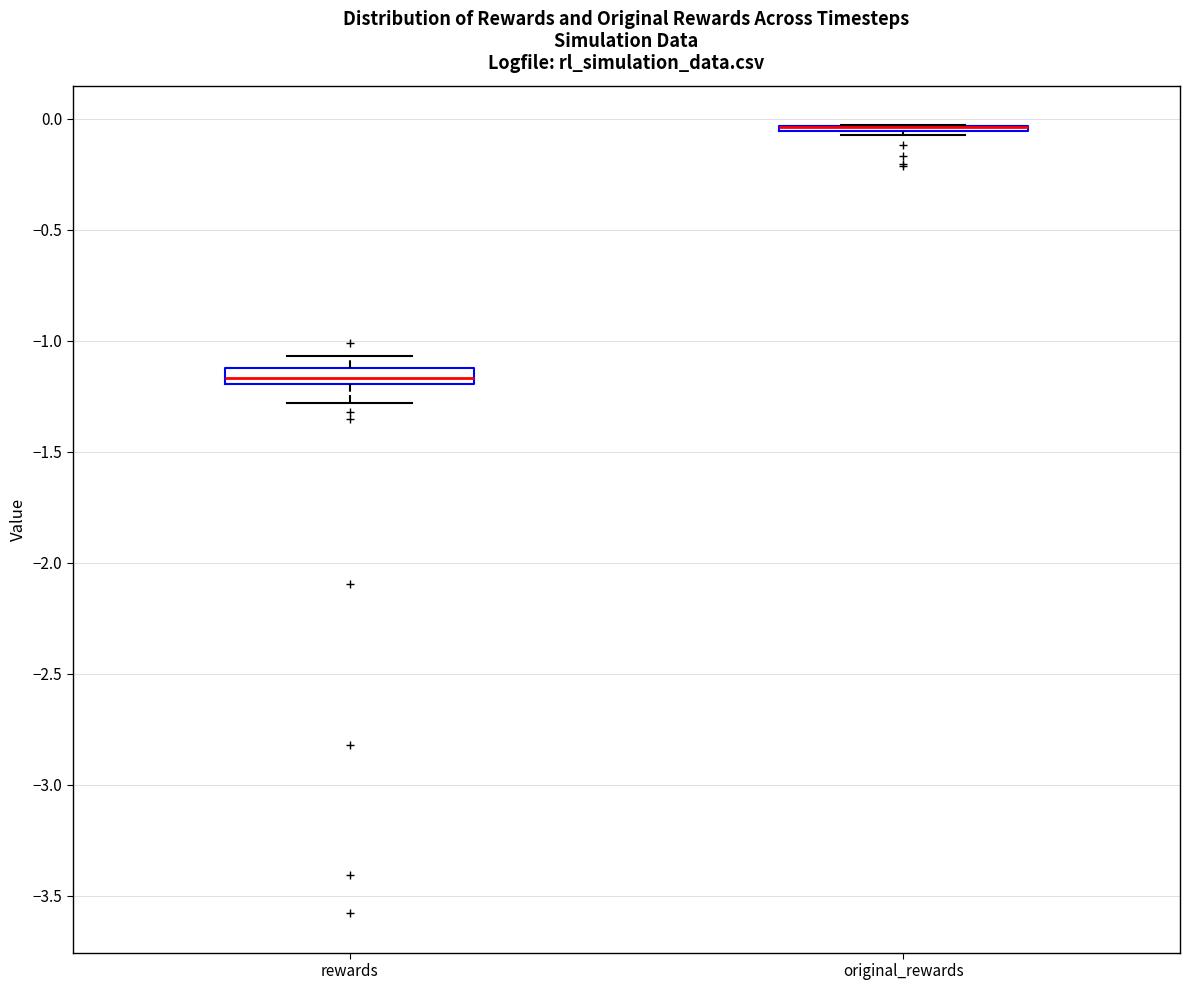

Which box is the tallest, from its lower edge to its upper edge?

rewards